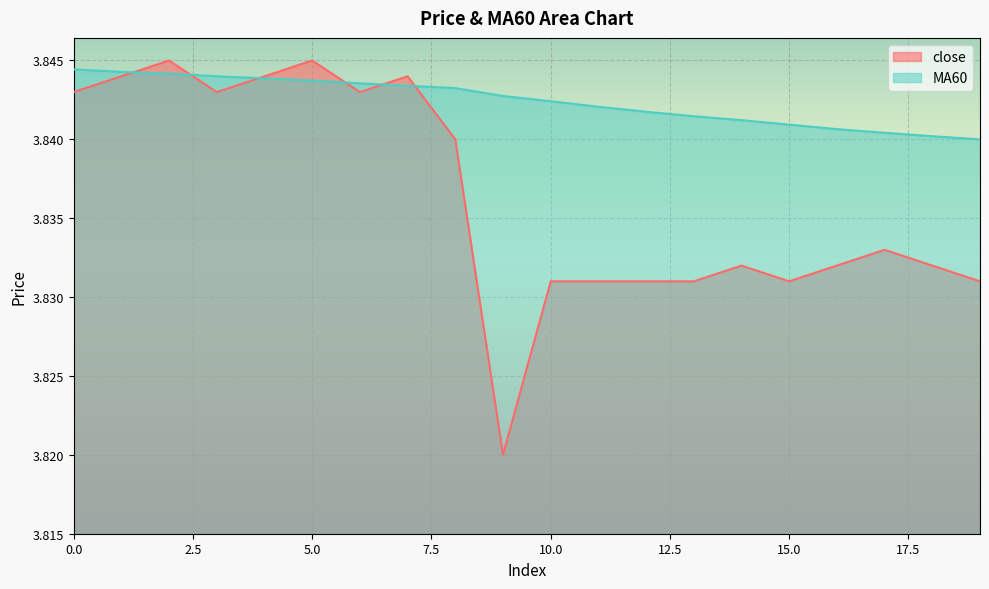

How many distinct data groups are displayed?

2